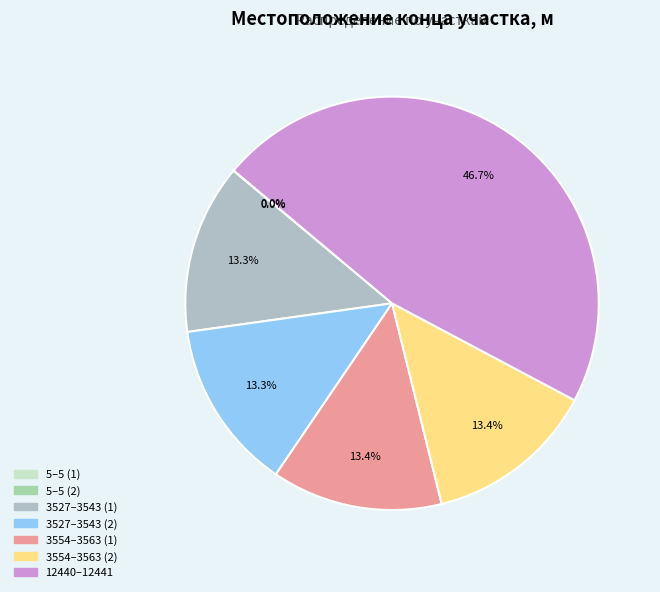

Which category has the biggest portion of the pie?

12440